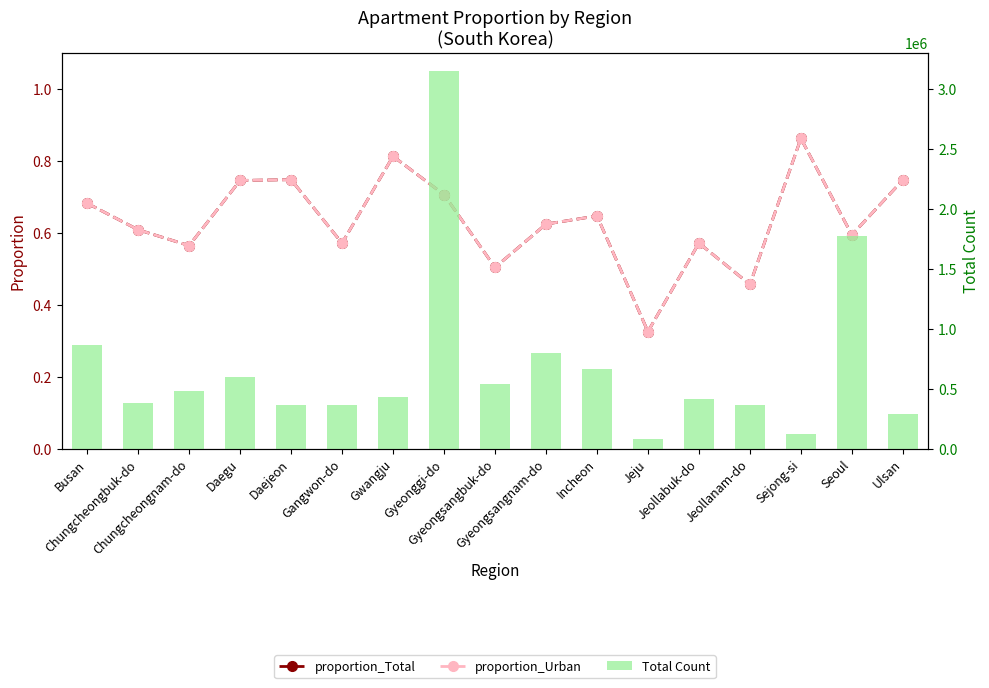

Where is proportion_Total nearest to the value 0?

Jeju